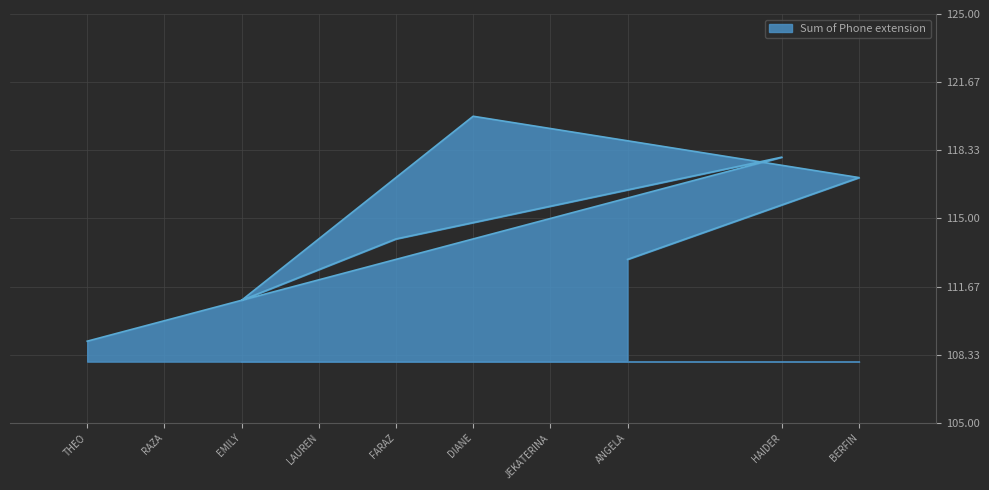

What is the minimum value shown in the chart?

109